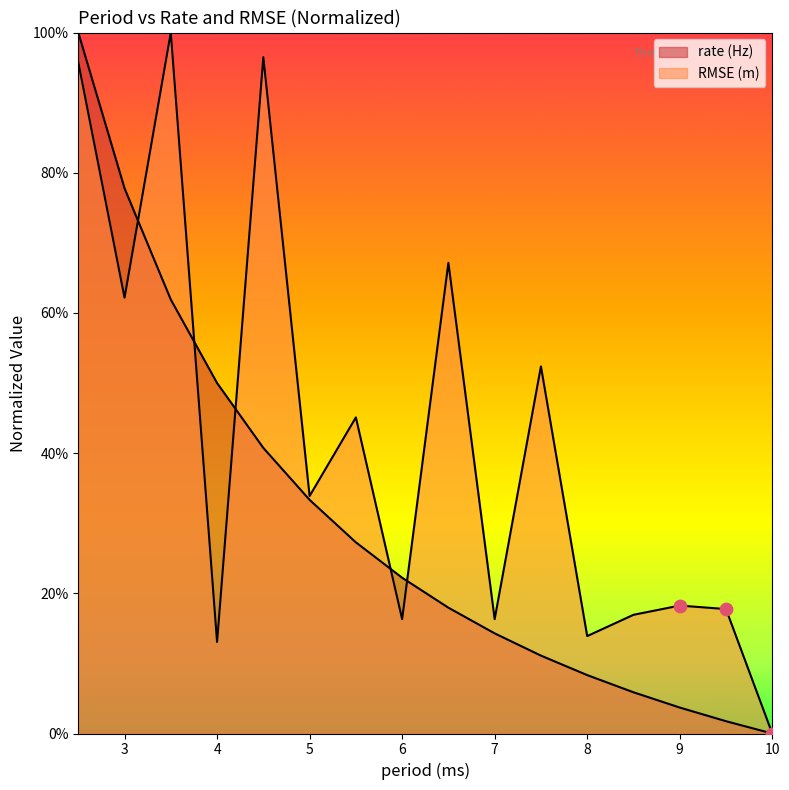

At which category is the sum across all series the highest?

2.5